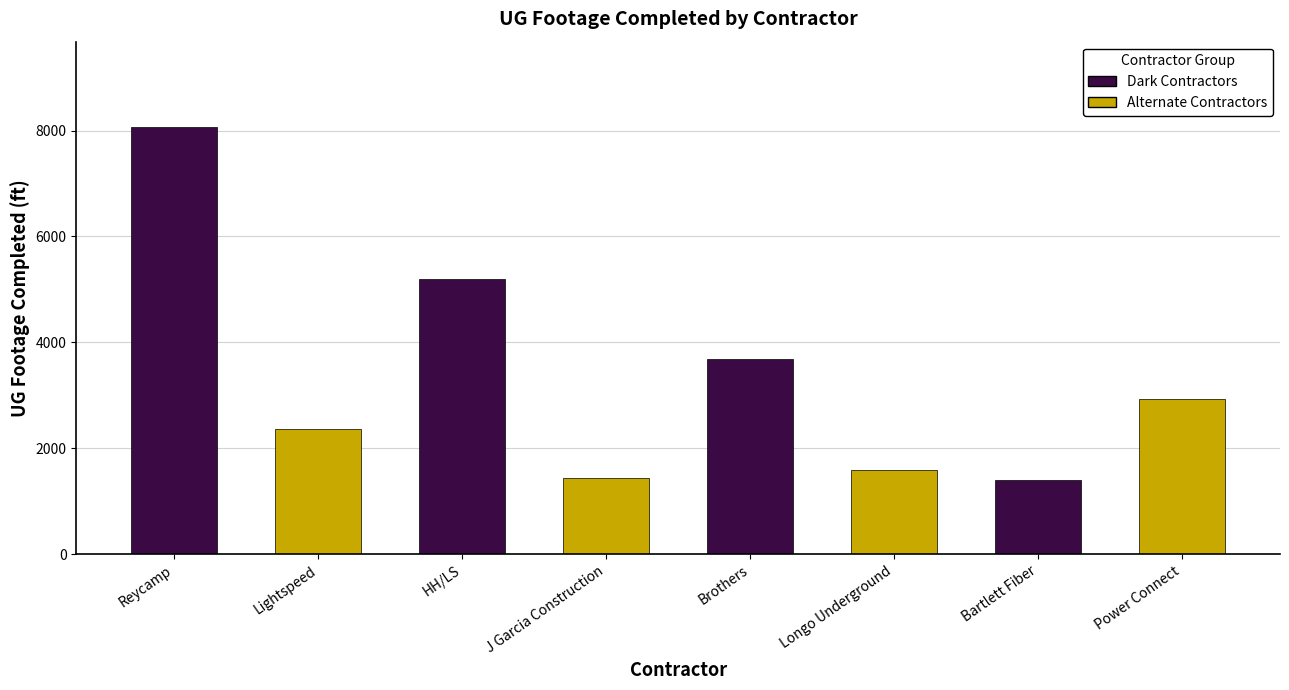

At which category does the chart reach its peak across all series?

Reycamp